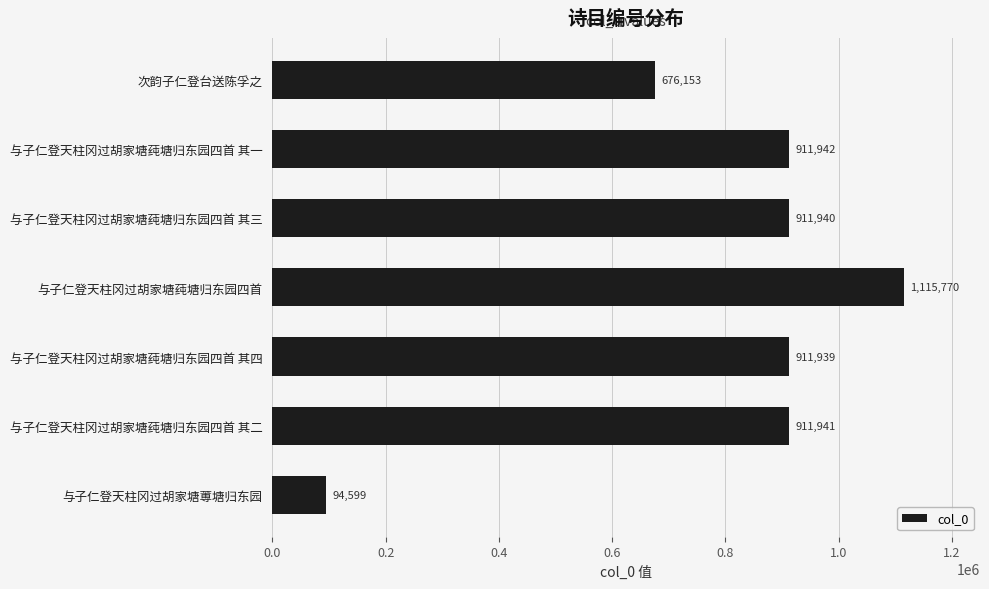

Reading top to bottom, what are all the values shown in this chart?

次韵子仁登台送陈孚之=676153	与子仁登天柱冈过胡家塘莼塘归东园四首 其一=911942	与子仁登天柱冈过胡家塘莼塘归东园四首 其三=911940	与子仁登天柱冈过胡家塘莼塘归东园四首=1115770	与子仁登天柱冈过胡家塘莼塘归东园四首 其四=911939	与子仁登天柱冈过胡家塘莼塘归东园四首 其二=911941	与子仁登天柱冈过胡家塘蒪塘归东园=94599